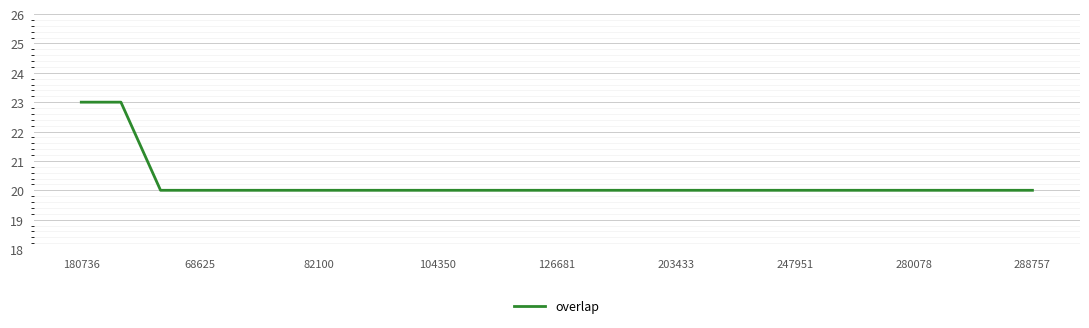

What is the difference between the maximum and minimum values?

3